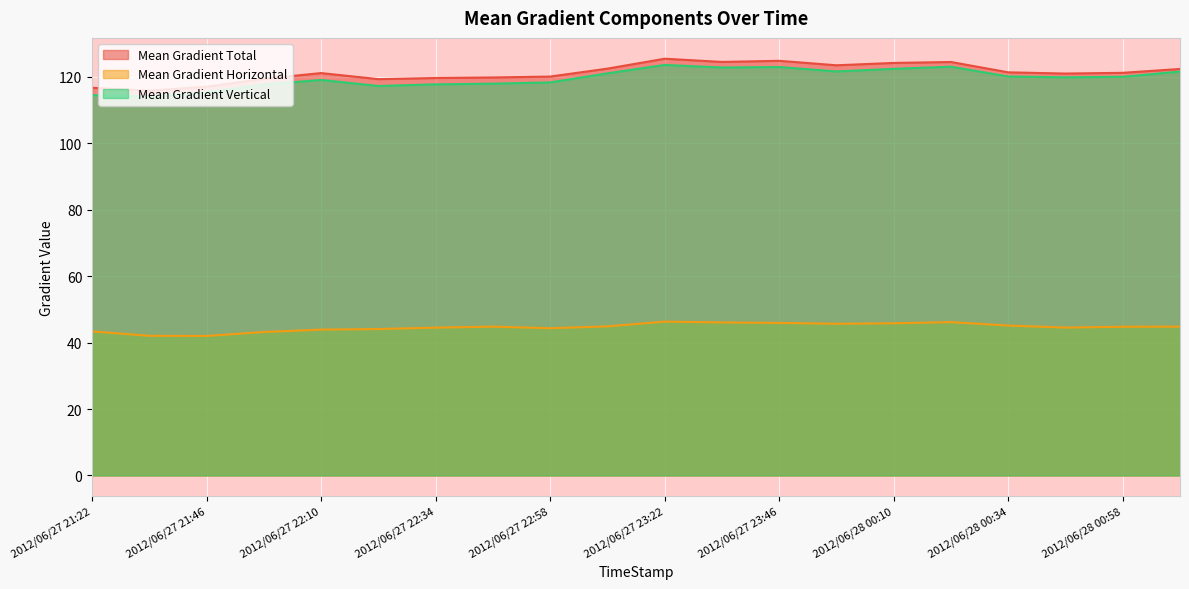

List the series in order of their peak value, highest first.

Mean Gradient Total, Mean Gradient Vertical, Mean Gradient Horizontal